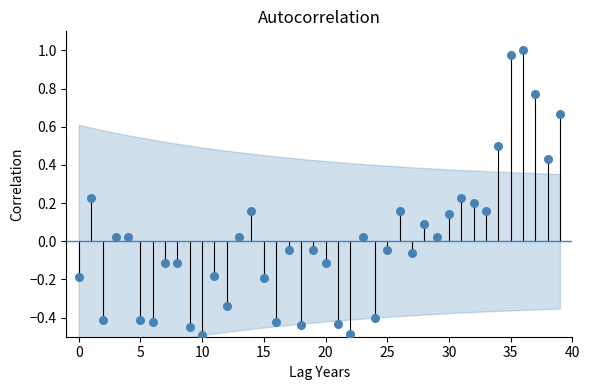

What is the range of Y values (max minus min)?

1.5